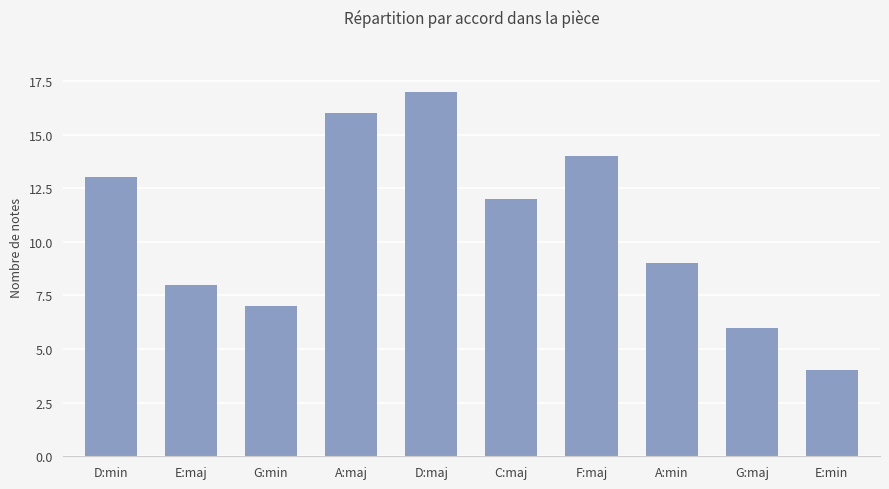

How many categories are shown in the chart?

10